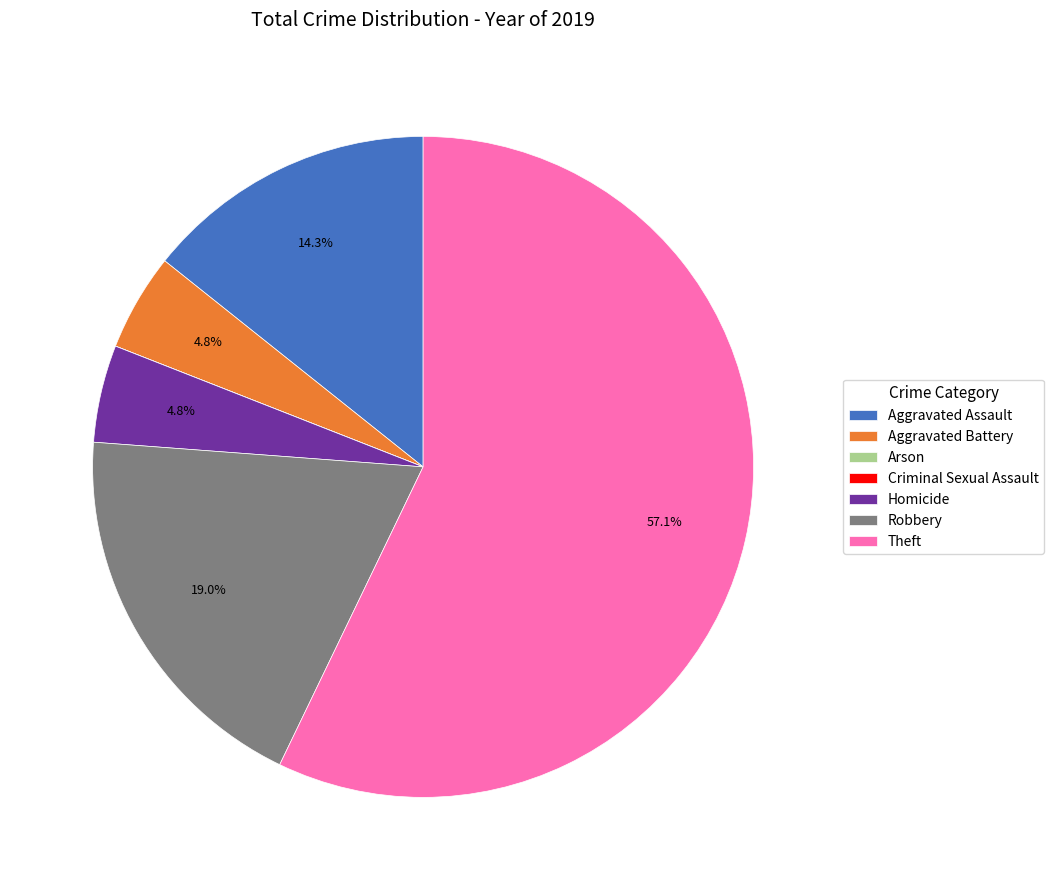

Is there a majority slice in this chart?

Yes